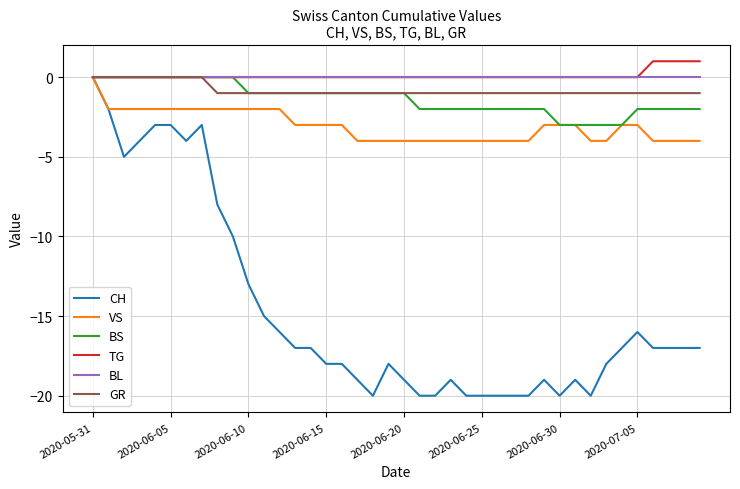

Which series has the largest range (max minus min)?

CH